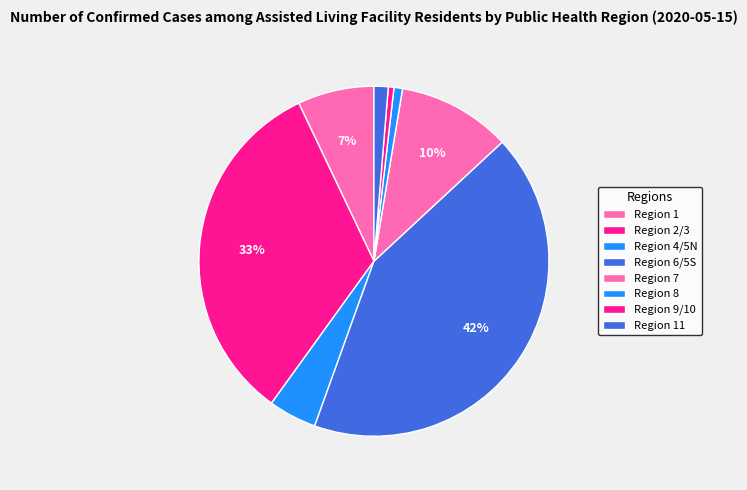

To the nearest percent, what percentage of the pie is Region 9/10?

1%